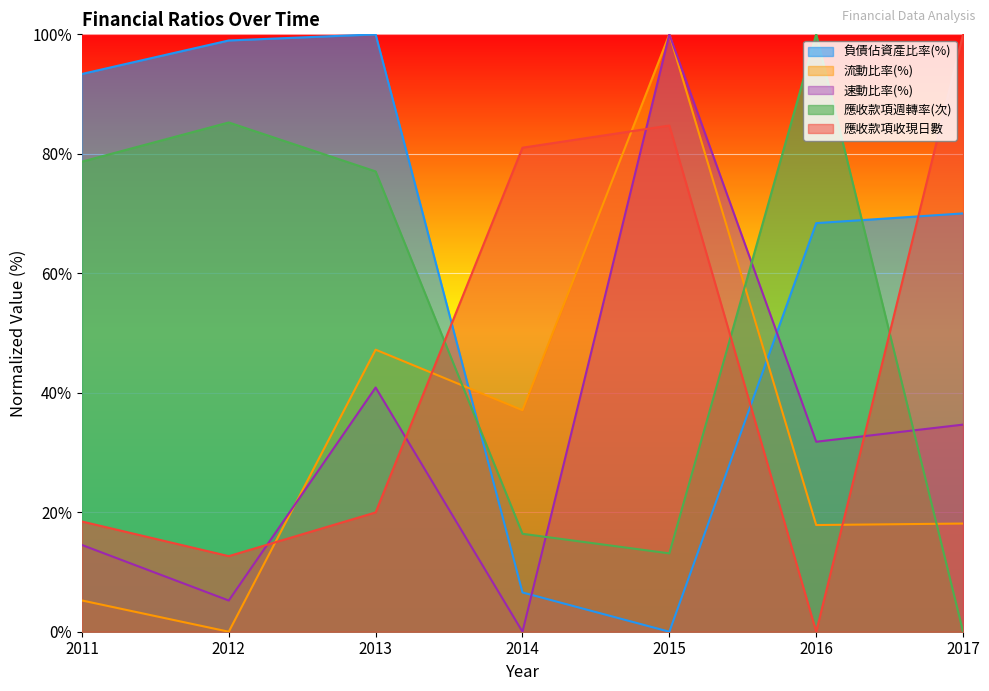

Reading left to right, transcribe all the data shown in this chart.

負債佔資產比率(%): 93.4	99.0	100.0	6.6	0.0	68.4	70.0
流動比率(%): 5.2	0.0	47.2	37.1	100.0	17.9	18.1
速動比率(%): 14.5	5.2	40.9	0.0	100.0	31.8	34.7
應收款項週轉率(次): 78.7	85.2	77.0	16.4	13.1	100.0	0.0
應收款項收現日數: 18.5	12.7	20.0	81.0	84.7	0.0	100.0